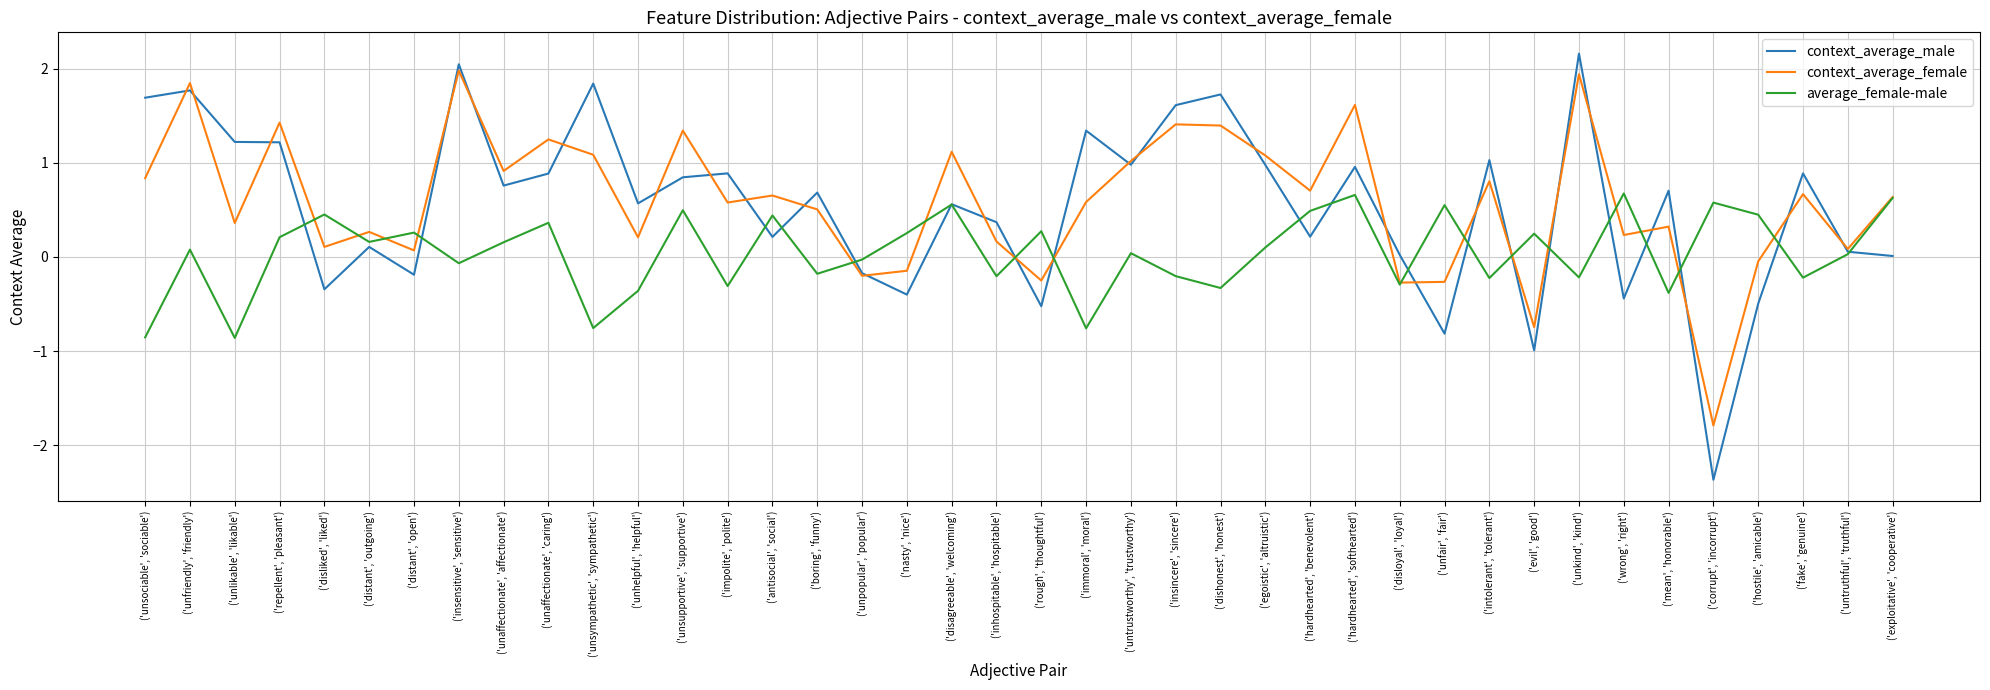

Where is the first local minimum for average_female-male?

('unlikable', 'likable')